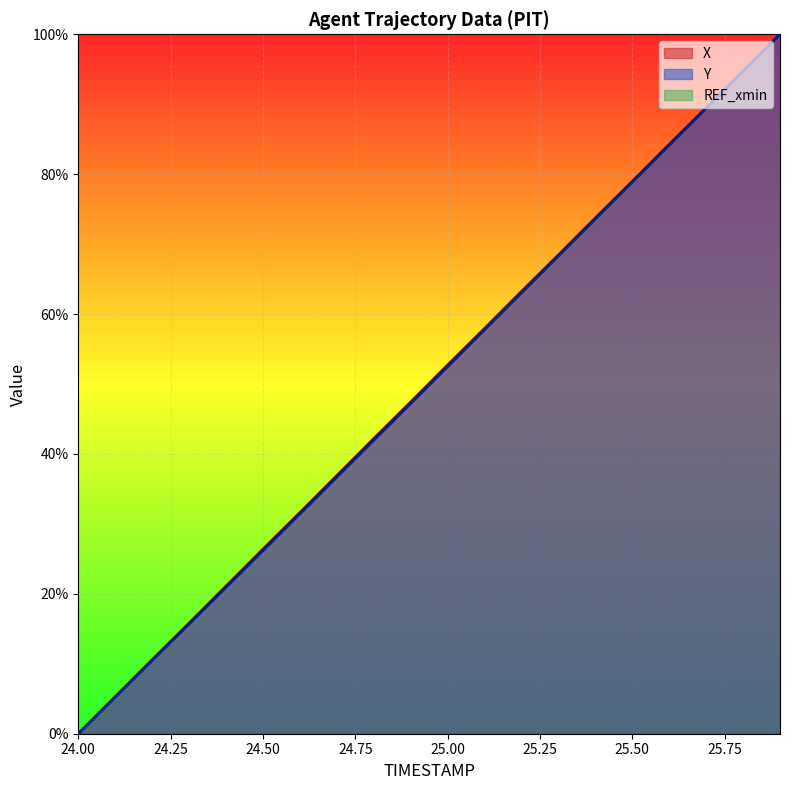

Reading left to right, what are all the values shown in this chart?

X: 0.0	5.3	10.6	15.8	21.1	26.4	31.6	36.9	42.2	47.4	52.7	57.9	63.2	68.5	73.7	79.0	84.3	89.5	94.8	100.0
Y: 0.0	5.2	10.5	15.7	20.9	26.2	31.4	36.7	42.0	47.2	52.5	57.8	63.0	68.3	73.6	78.9	84.2	89.4	94.7	100.0